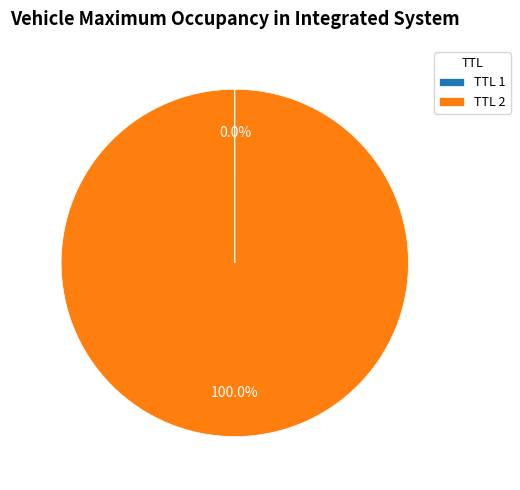

Which slice represents more than half of the pie?

TTL 2